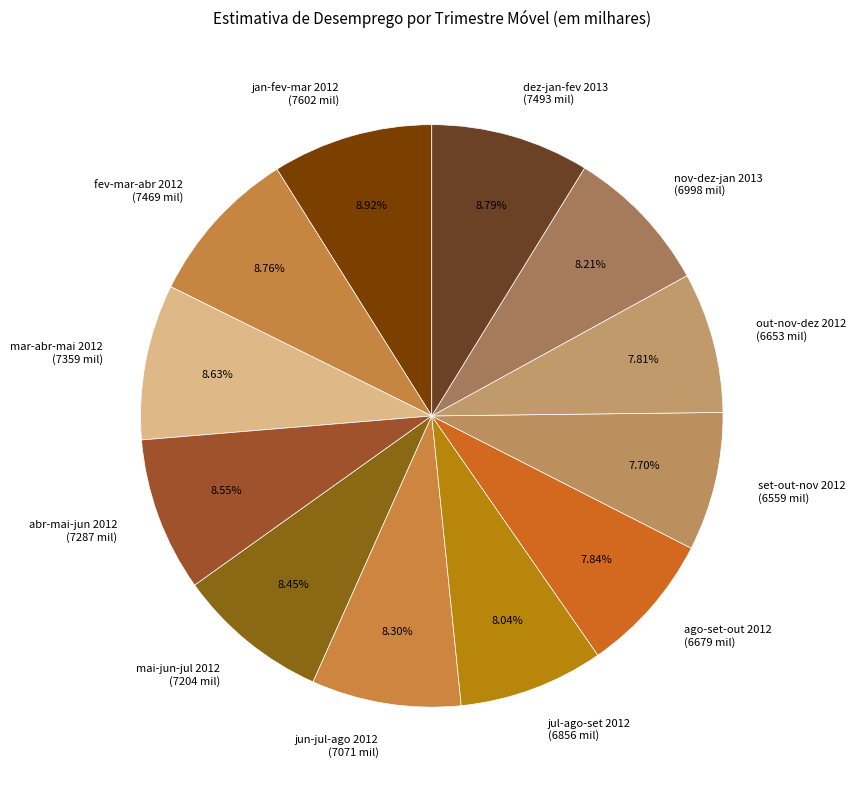

True or false: nov-dez-jan 2013 accounts for 8% of the total.

True